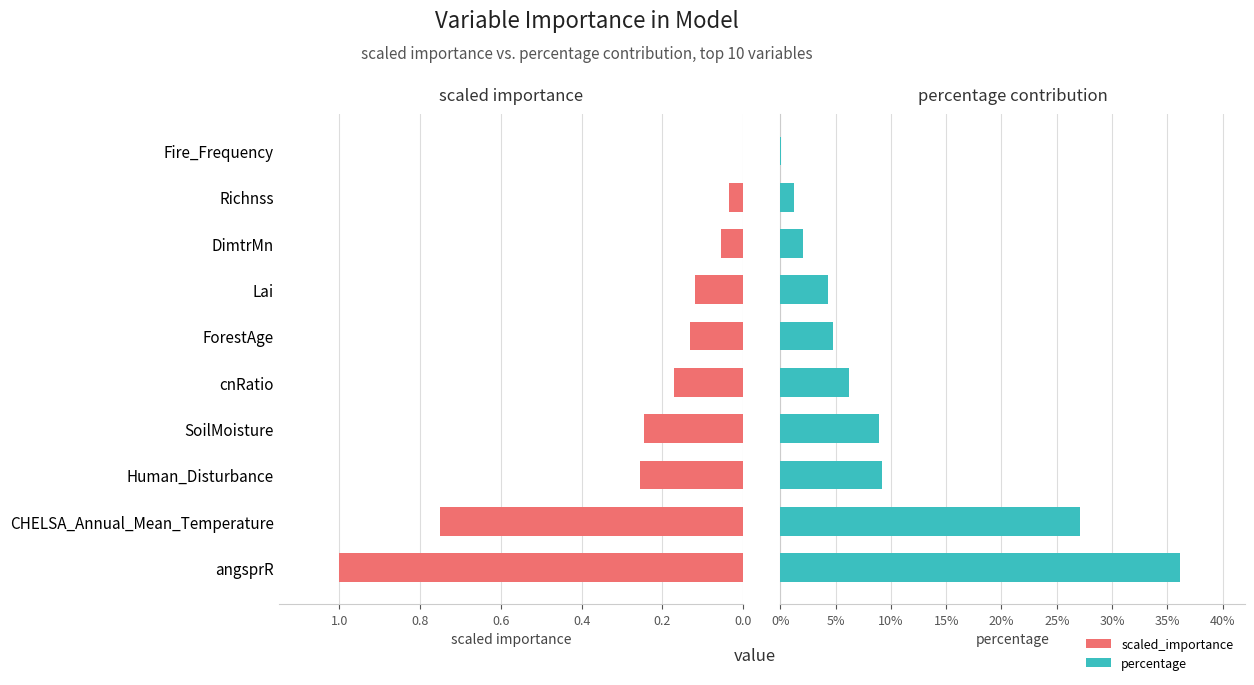

What is the difference between the second highest and second lowest values in the percentage series?

0.3